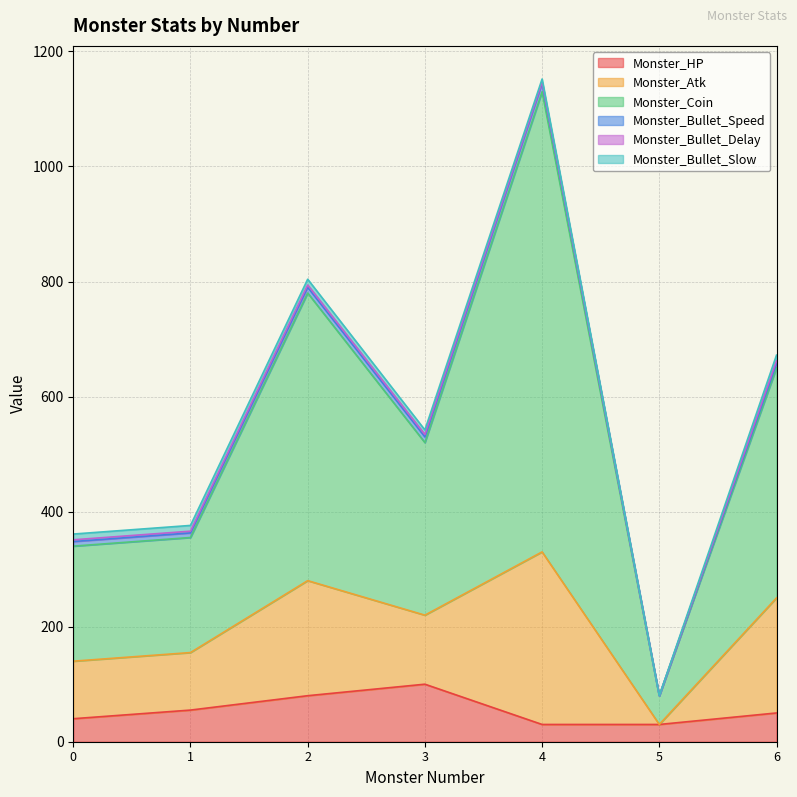

True or false: Monster_Atk and Monster_Coin intersect in this chart.

False